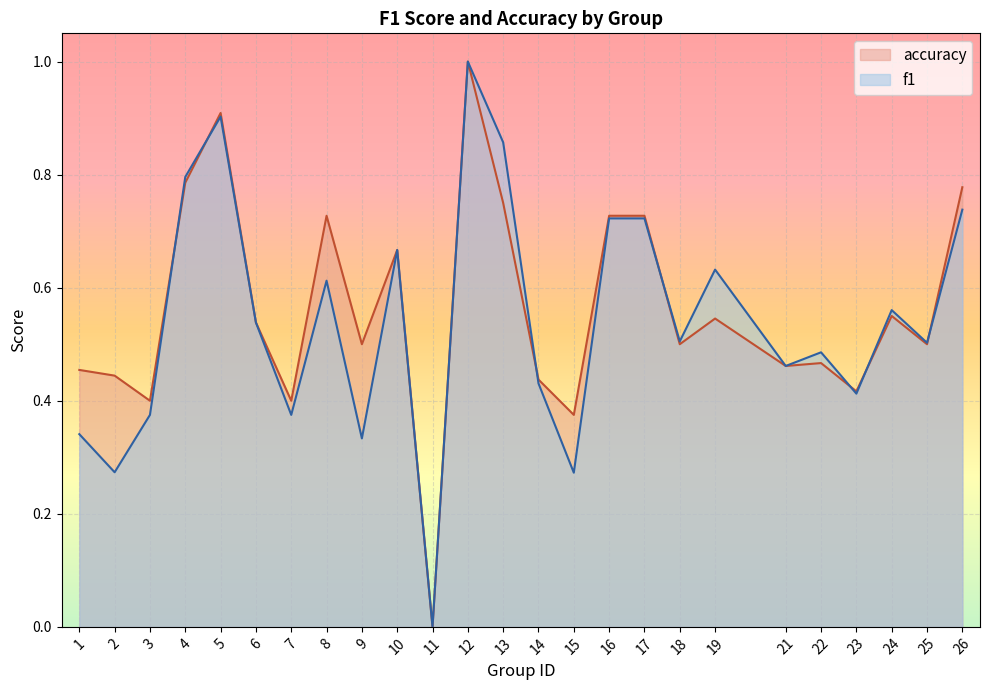

What are all the series names shown in the legend?

accuracy, f1